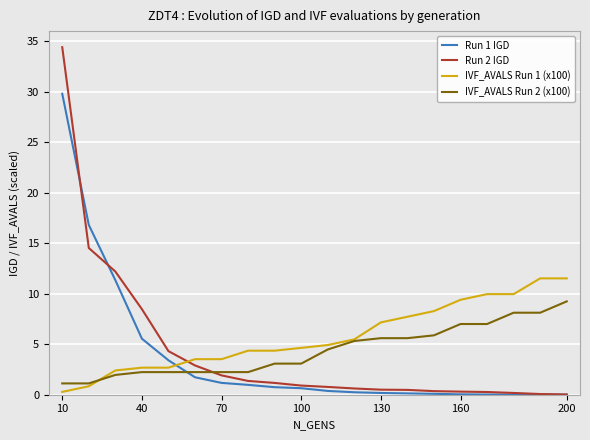

Which series has the largest range (max minus min)?

Run 2 IGD